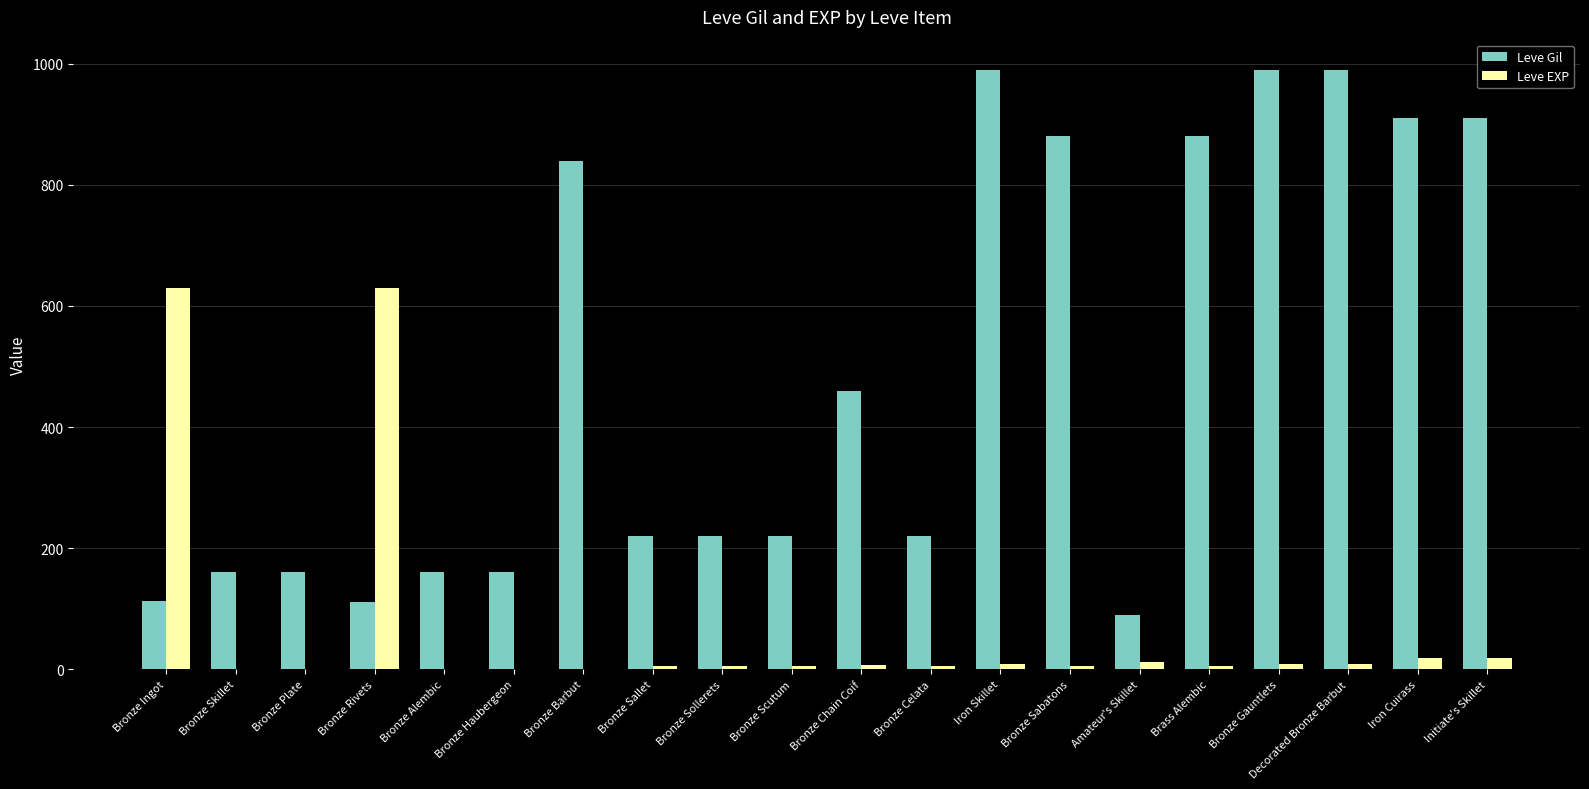

What is the greatest value displayed?

990